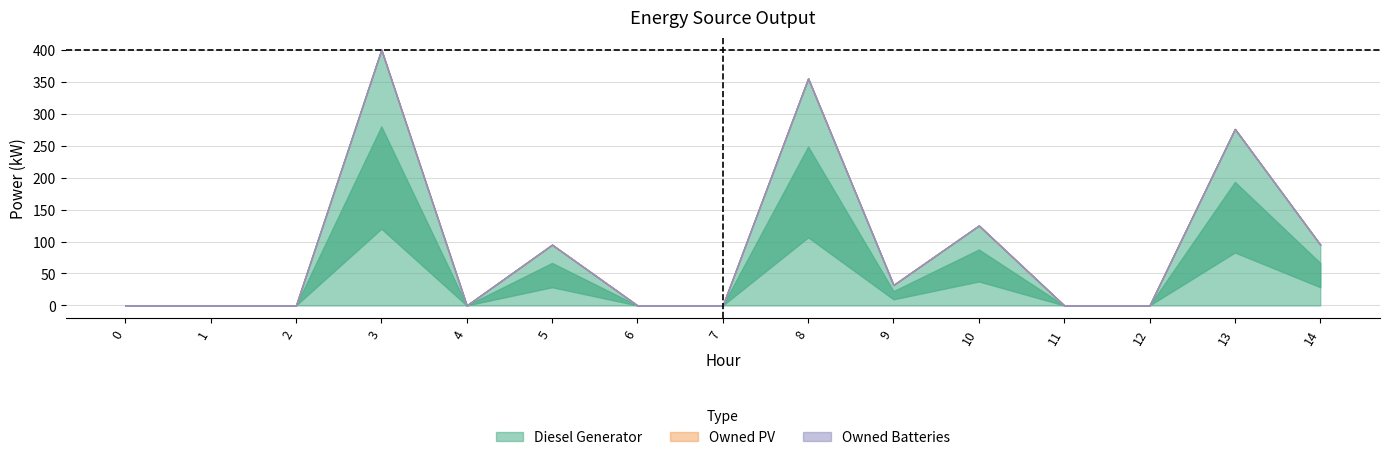

Where is the first local minimum for Diesel Generator?

4